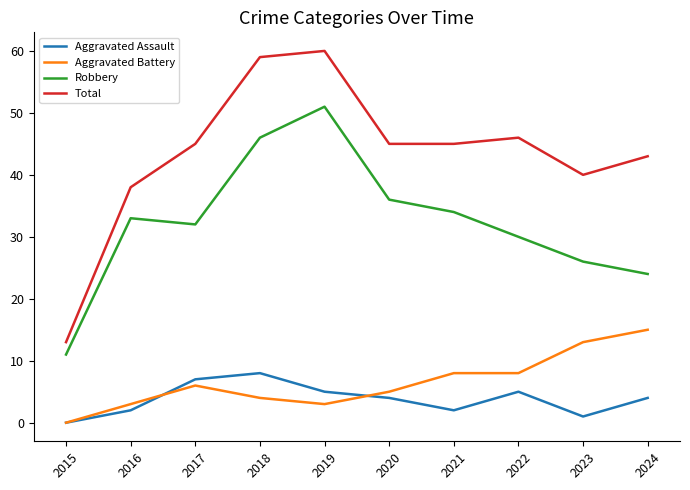

Which series ends up on top after the final intersection of Aggravated Assault and Aggravated Battery?

Aggravated Battery